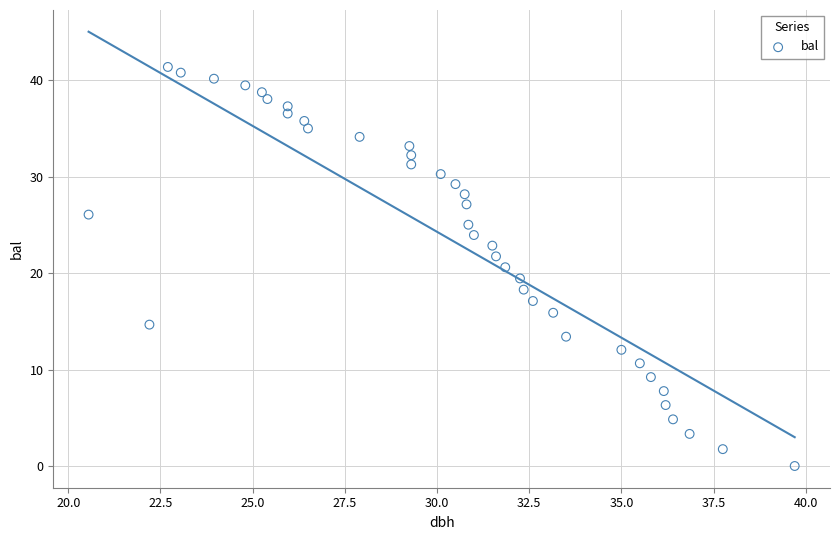

What is the range of X values (max minus min)?

19.2